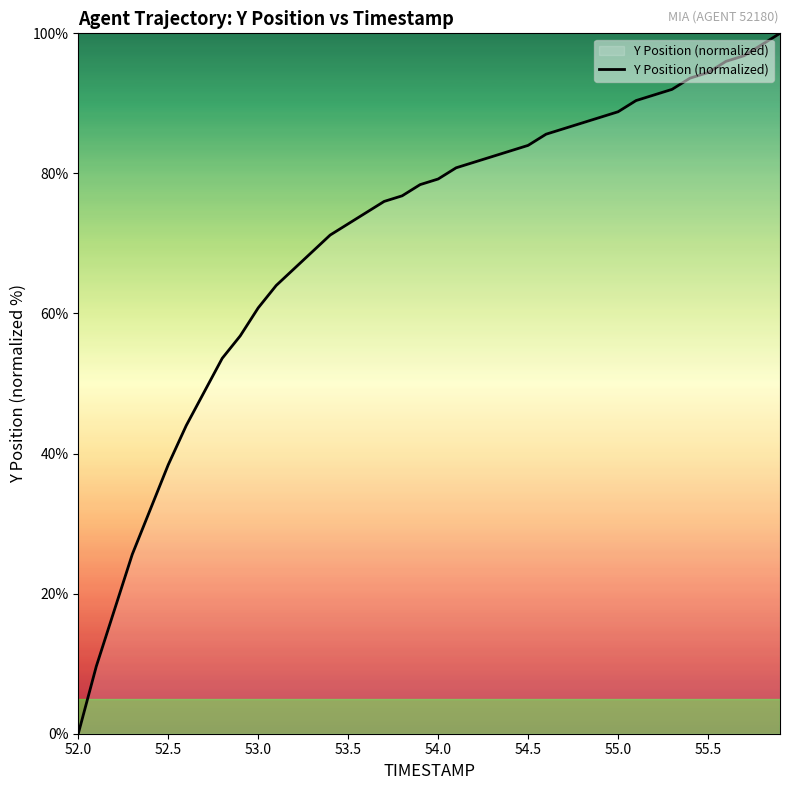

What is the difference between the second highest and minimum values?

98.4